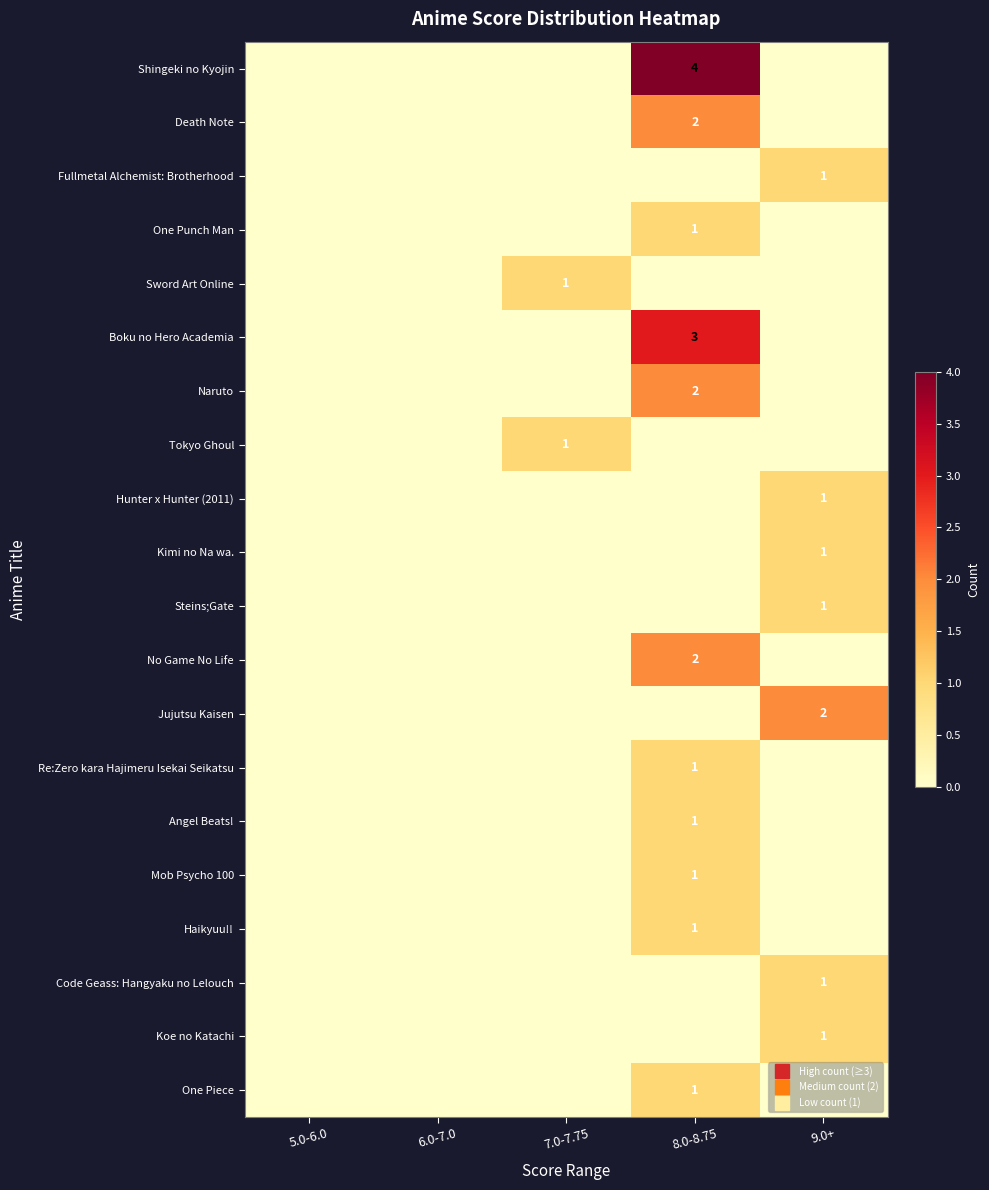

At how many categories does at least one series exceed 2?

1